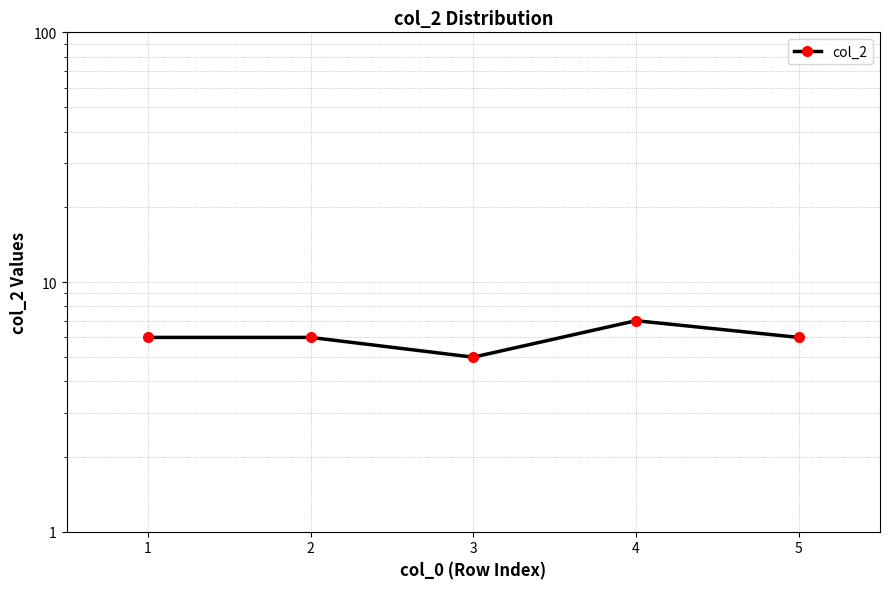

How many interior local valleys (lower than both neighbors) does the data have?

1